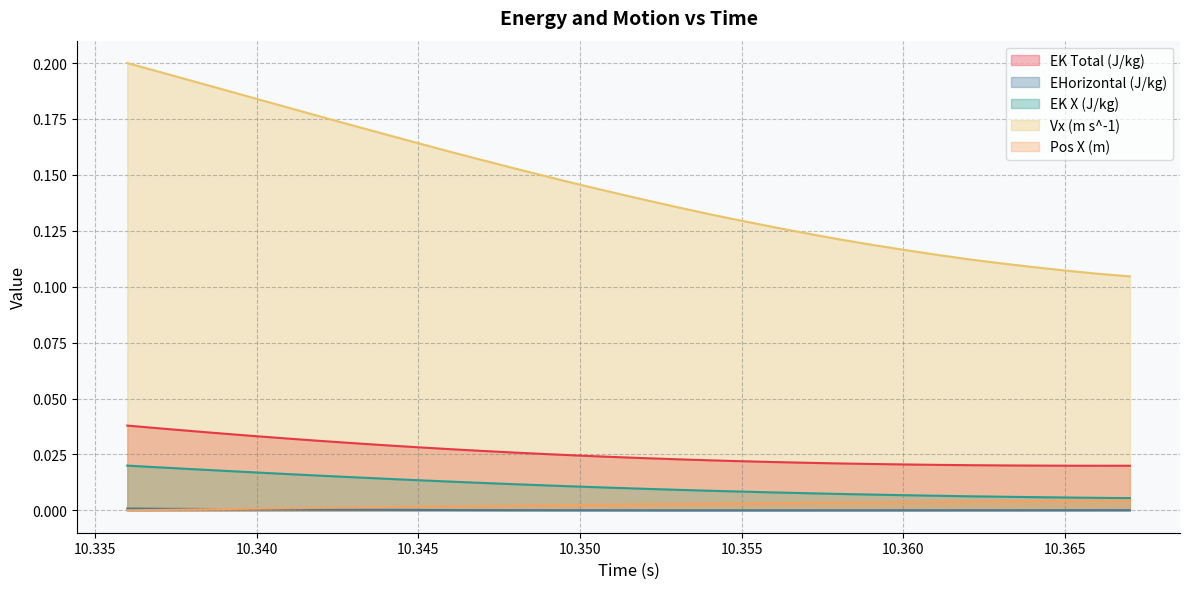

True or false: Vx (m s^-1) and EK X (J/kg) cross at least once.

False